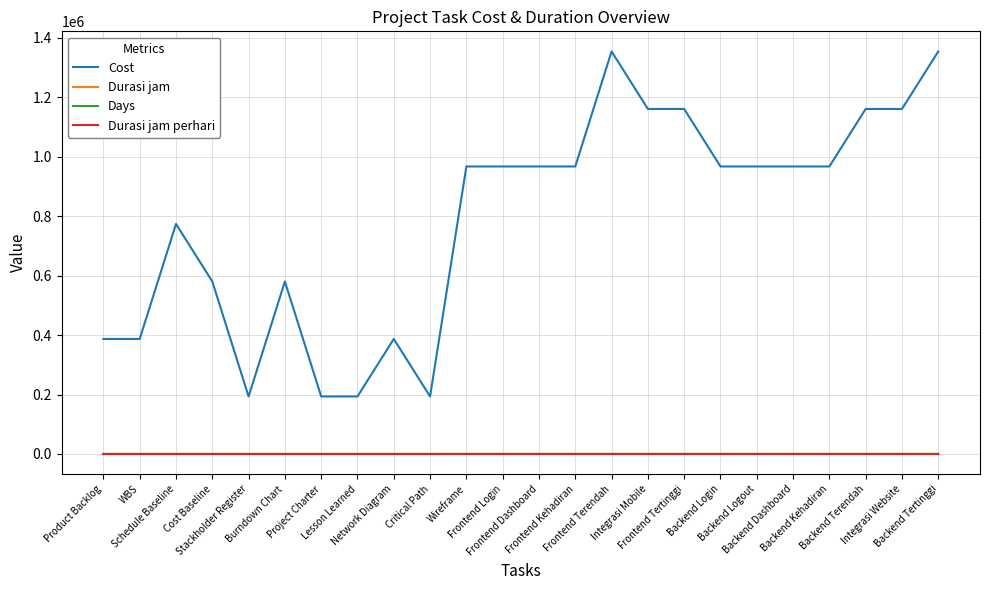

True or false: Cost and Durasi jam perhari intersect in this chart.

False